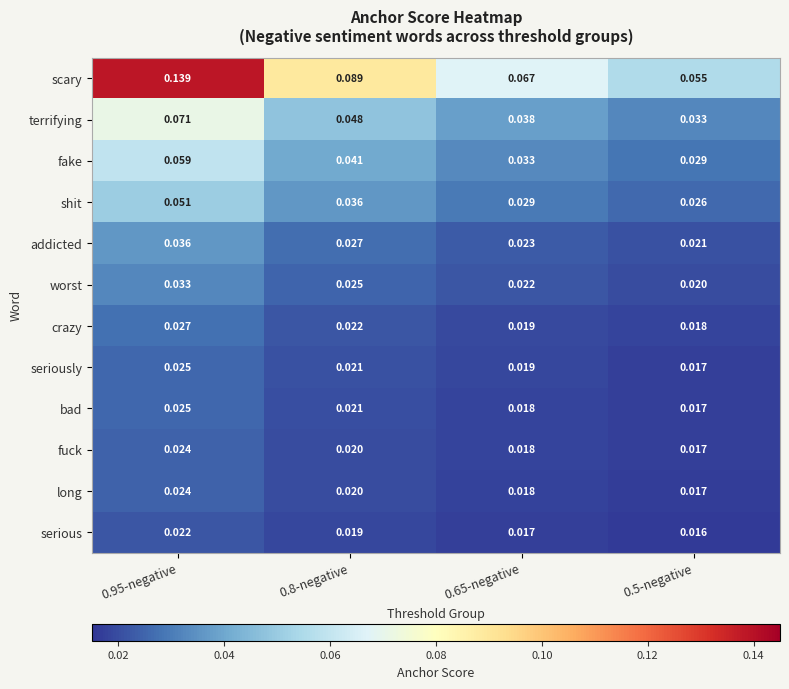

Which series has the largest range (max minus min)?

scary